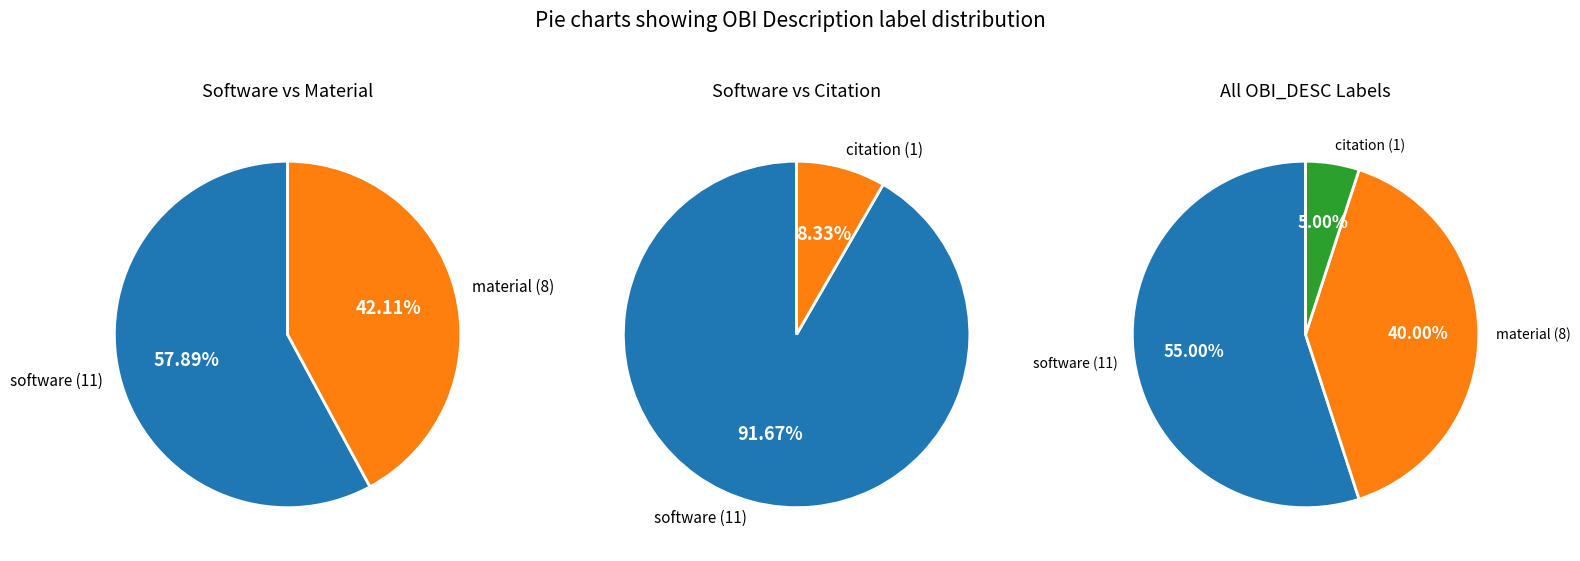

What is the majority slice?

software